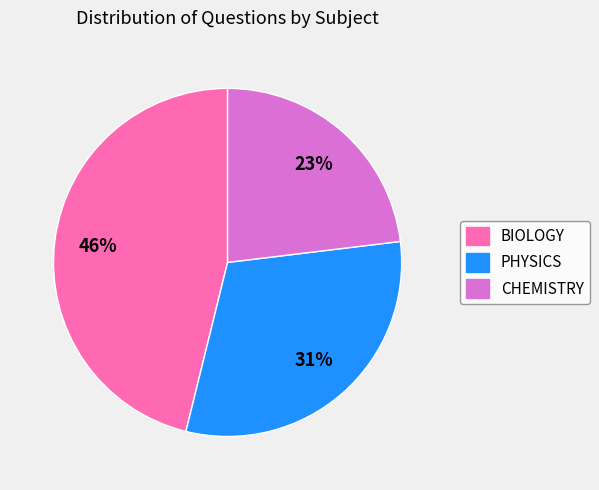

How many slices are in this pie chart?

3